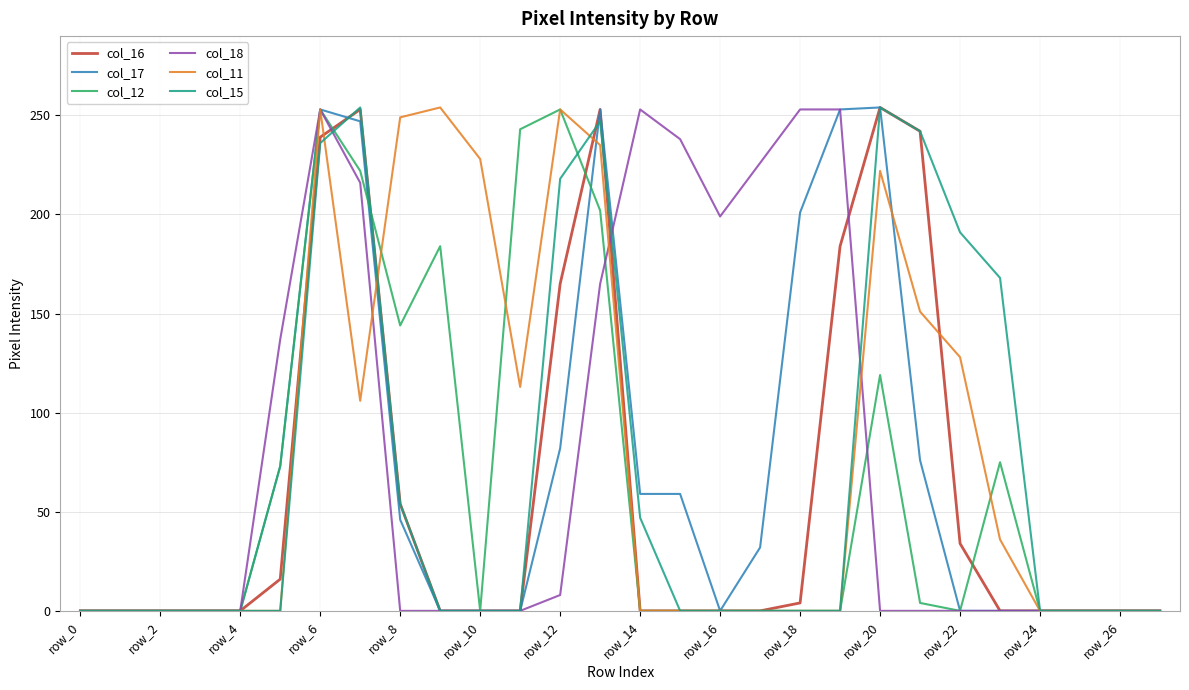

What is the highest value of the col_12 series?

253